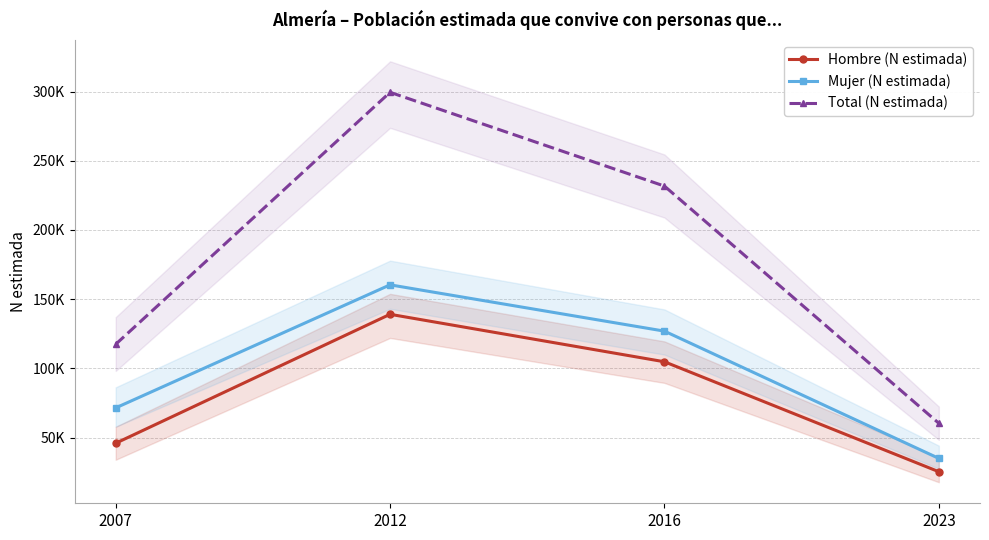

The value of Total (N estimada) at 2016 is 231723. True or false?

True